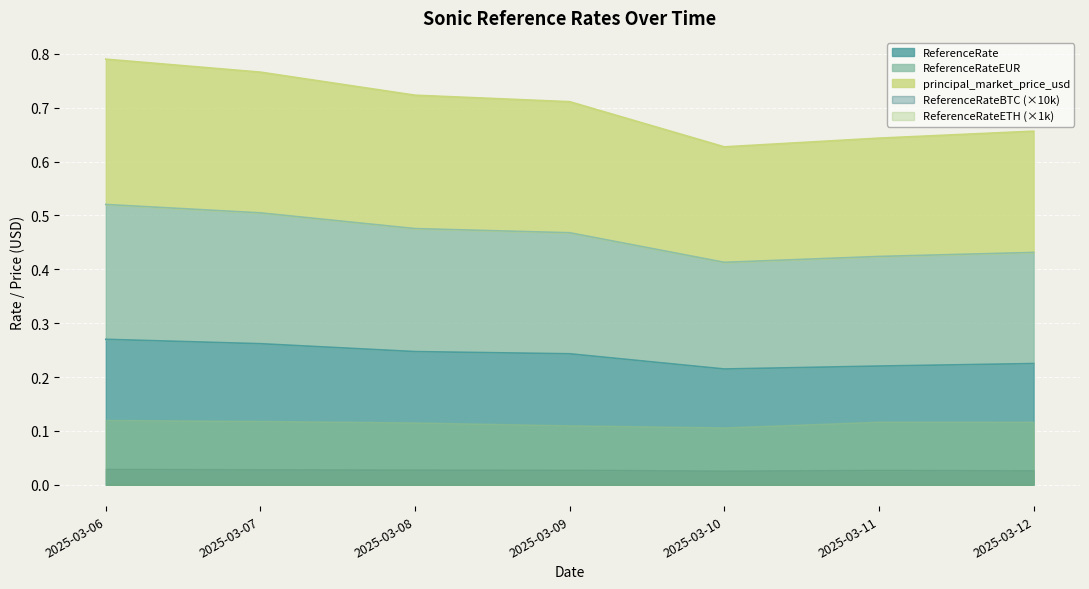

What is the sum of the ReferenceRate values at 2025-03-11 and 2025-03-08?

0.5